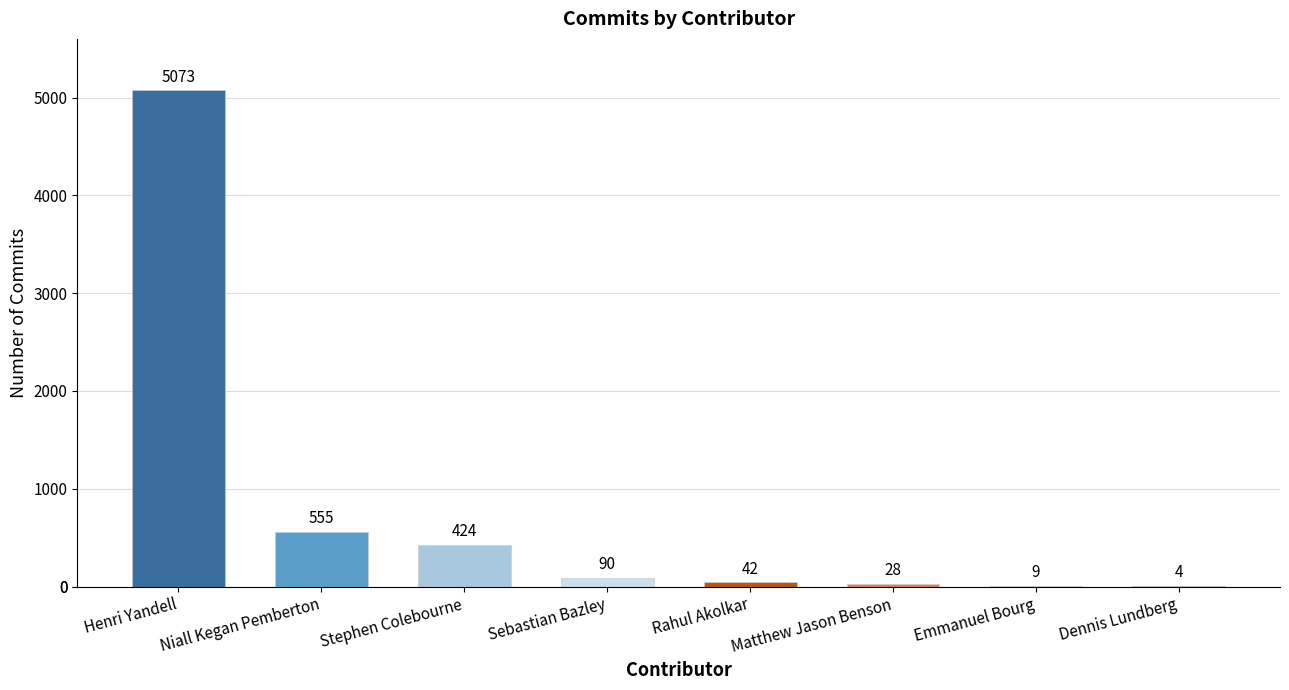

What is the sum of the values at Dennis Lundberg and Matthew Jason Benson?

32